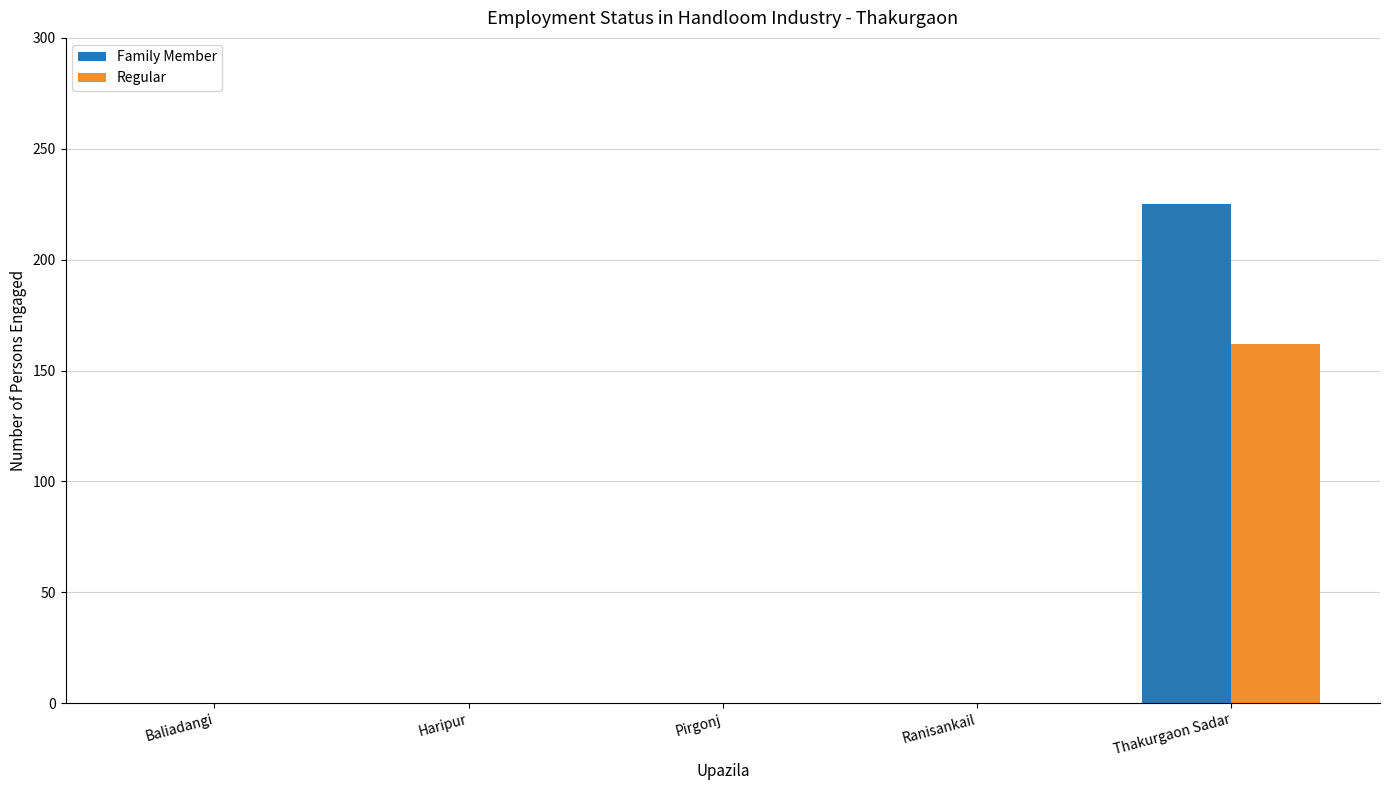

What is the sum of all Family Member values?

225